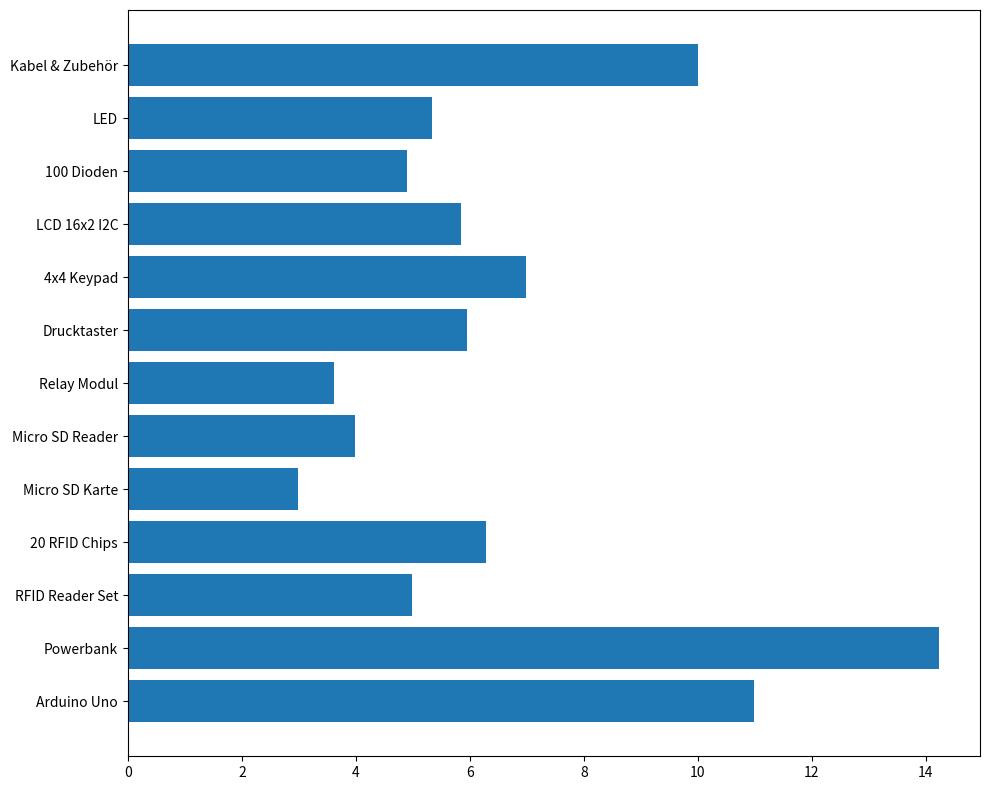

What is the difference between the second highest and minimum values?

8.0